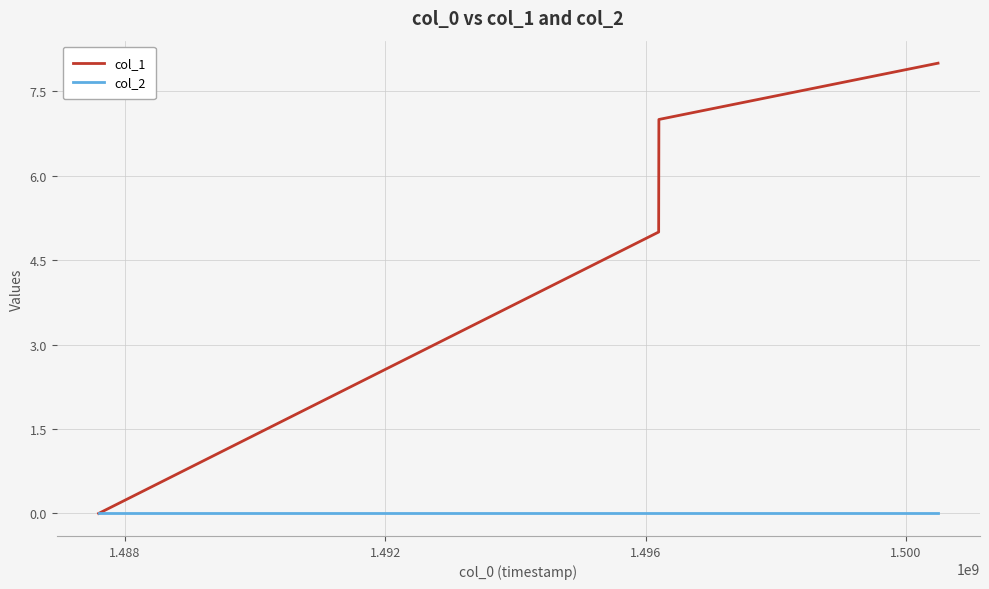

Which series has the largest range (max minus min)?

col_1